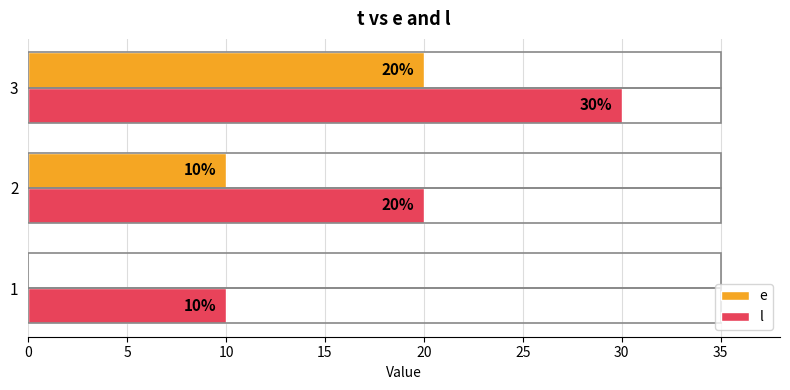

How many e values are between 0 and 20?

3